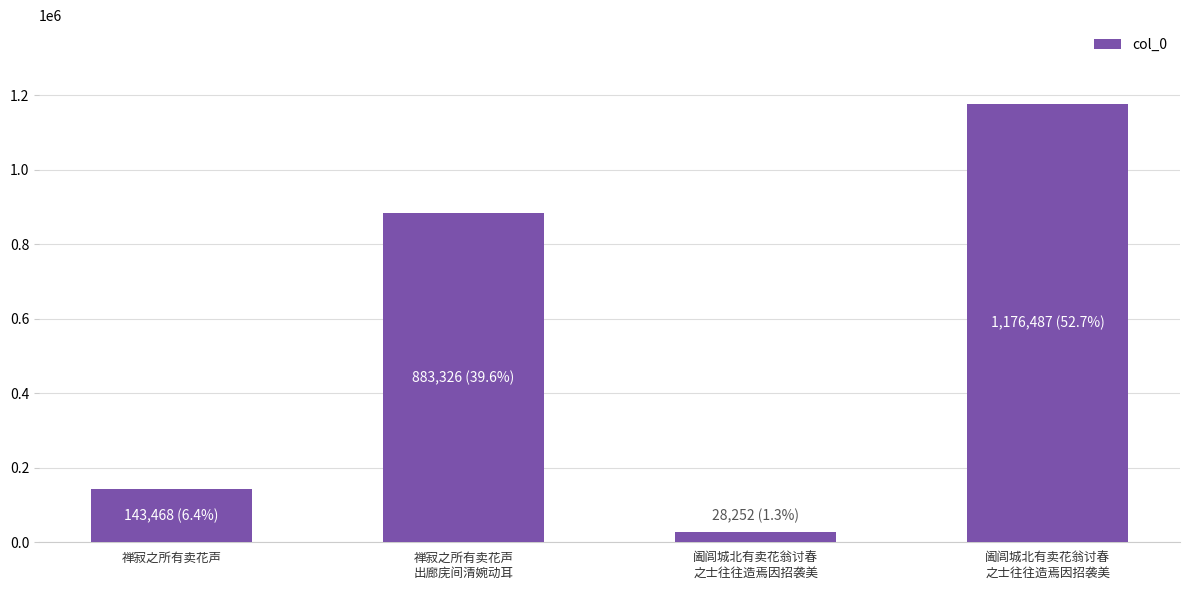

Is it true that the value at 禅寂之所有卖花声 is 143468?

True